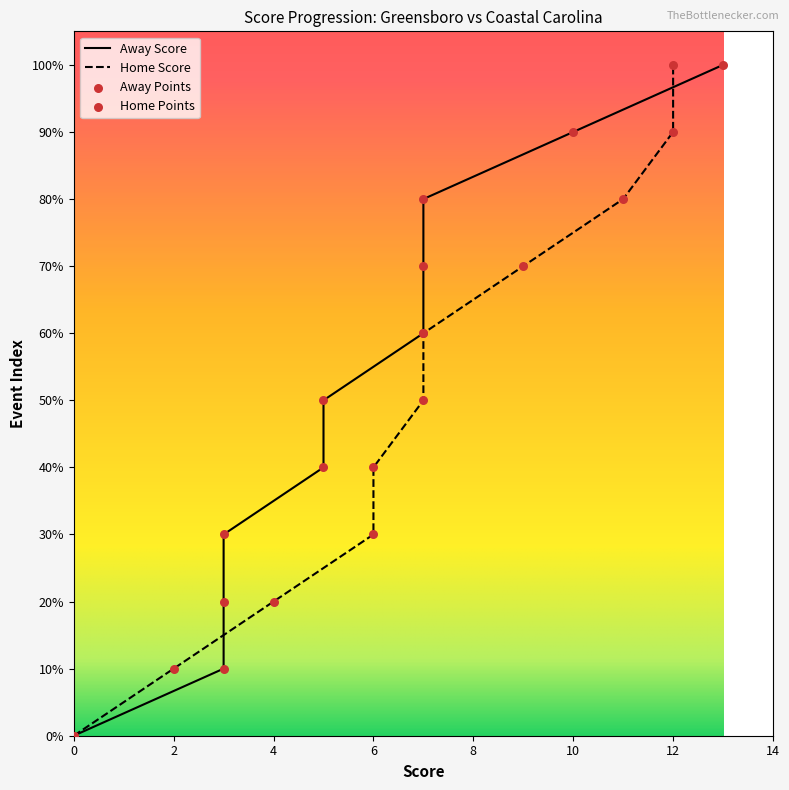

What is the ratio of the value at 6 to the value at 2?

3.0